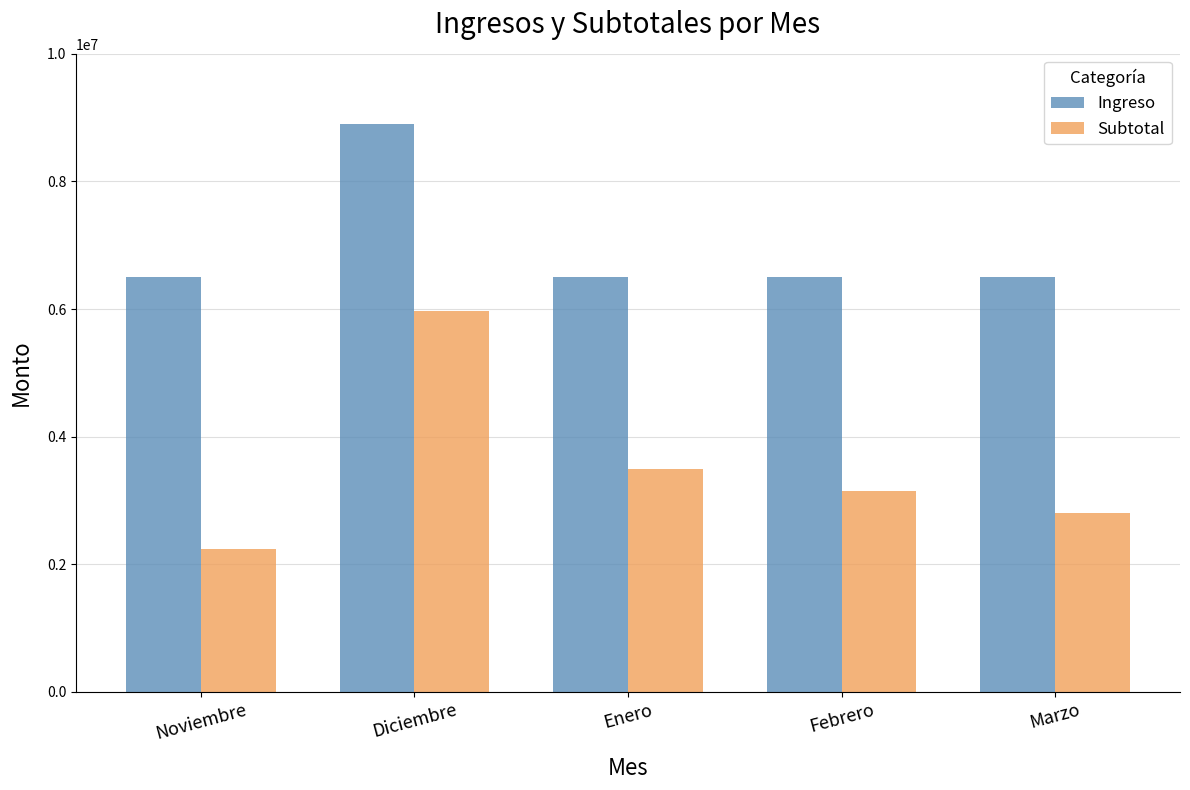

List the series in order of their overall mean, highest first.

Ingreso, Subtotal